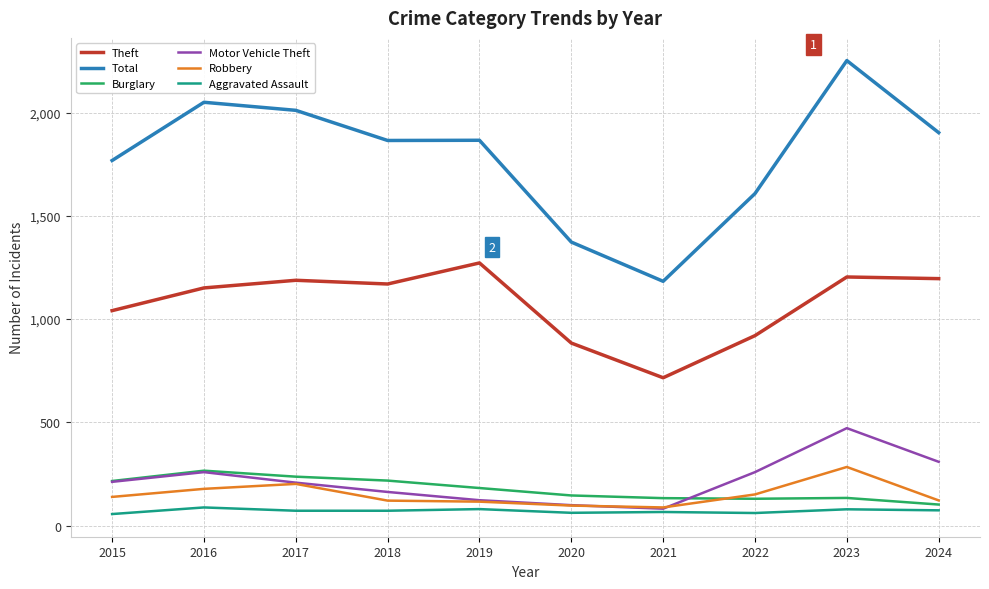

Is the value of Motor Vehicle Theft at 2022 greater than the value of Aggravated Assault at 2020?

Yes